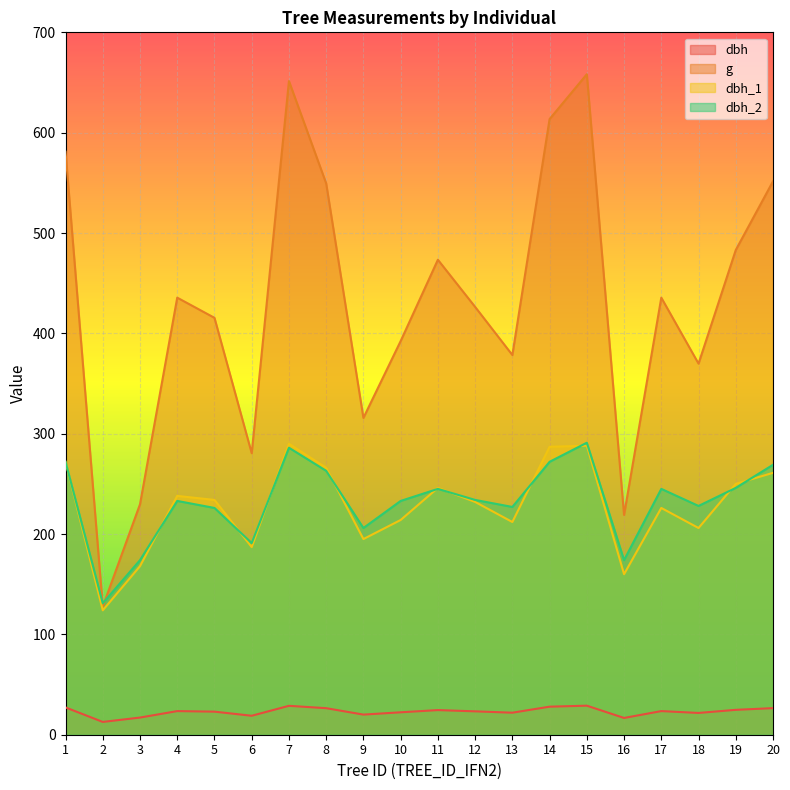

What is the approximate value of dbh_1 at 9?

195.0